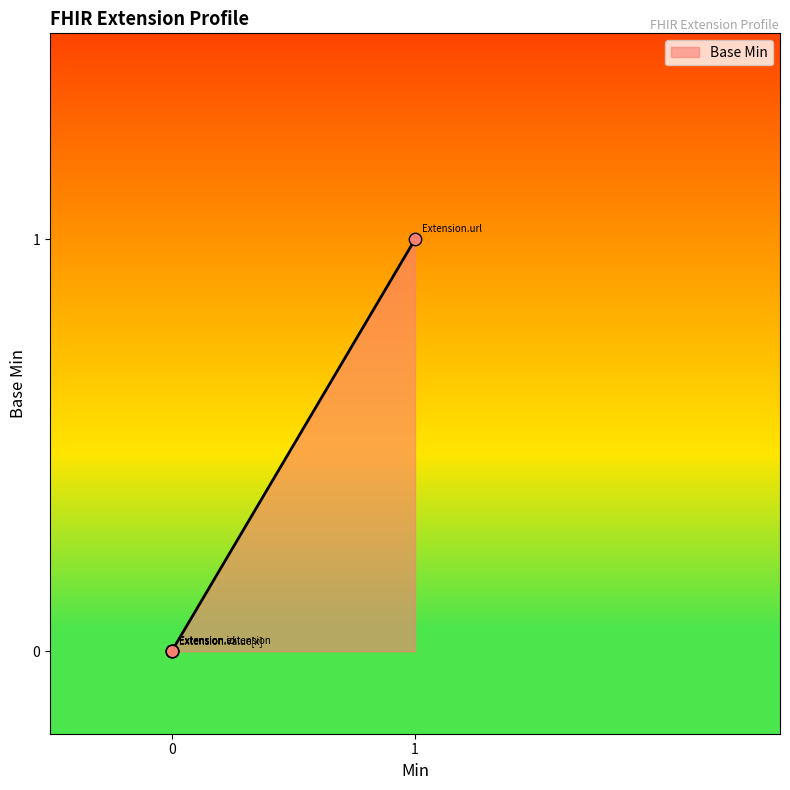

Between Extension.value[x] and Extension.extension, which is larger?

Extension.value[x]